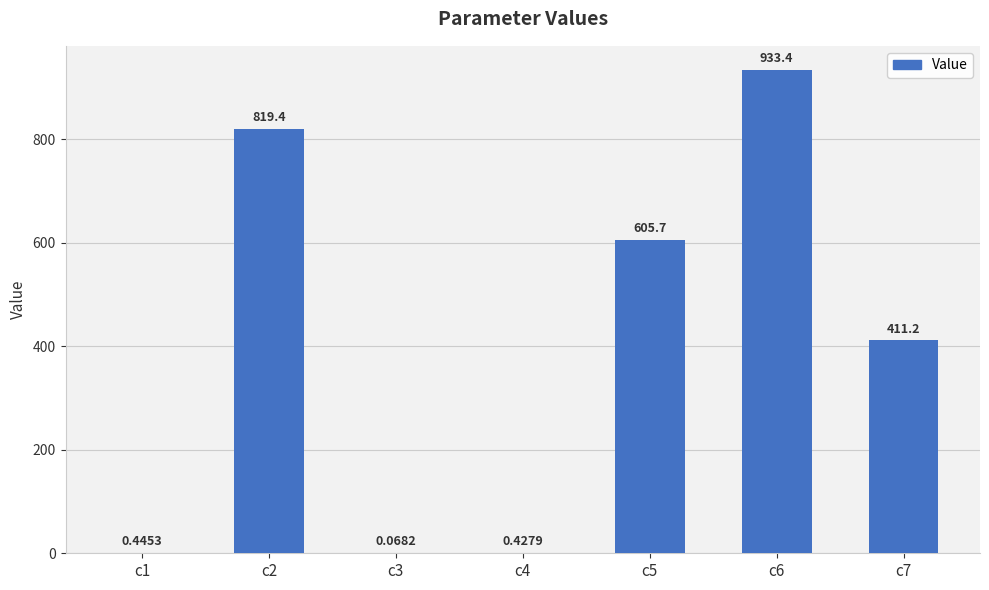

Which has a higher value, c3 or c1?

c1